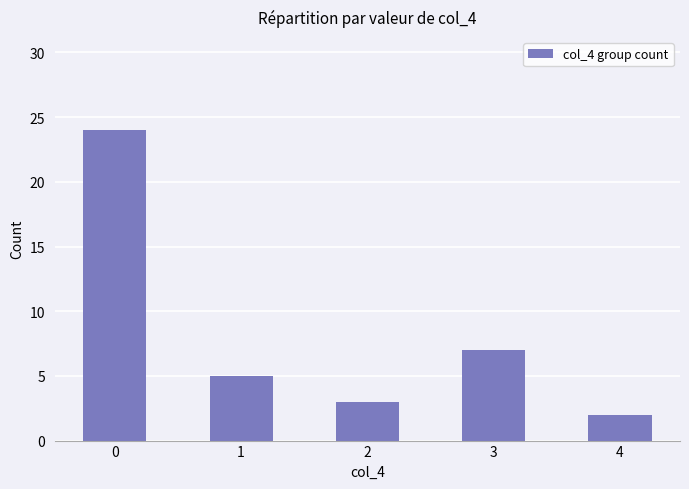

What is the greatest value displayed?

24